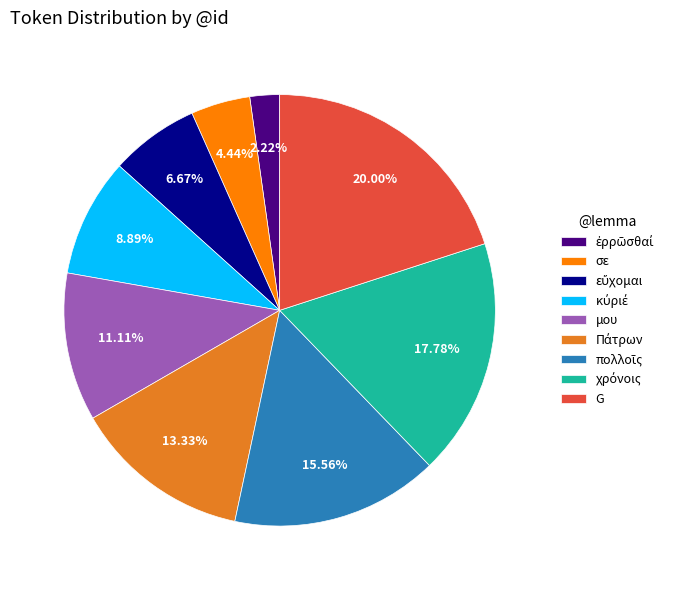

True or false: σε accounts for 4% of the total.

True